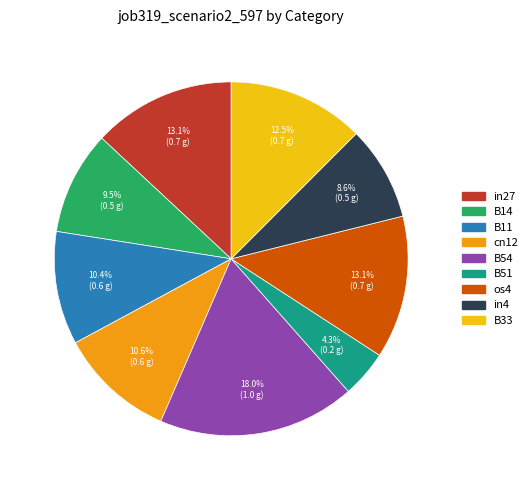

Between B51 and cn12, which is larger?

cn12